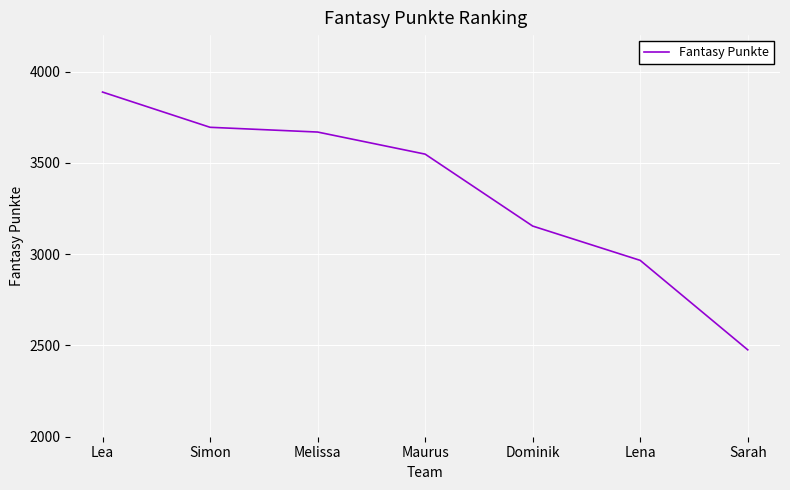

Rank the categories by value from lowest to highest.

Sarah, Lena, Dominik, Maurus, Melissa, Simon, Lea